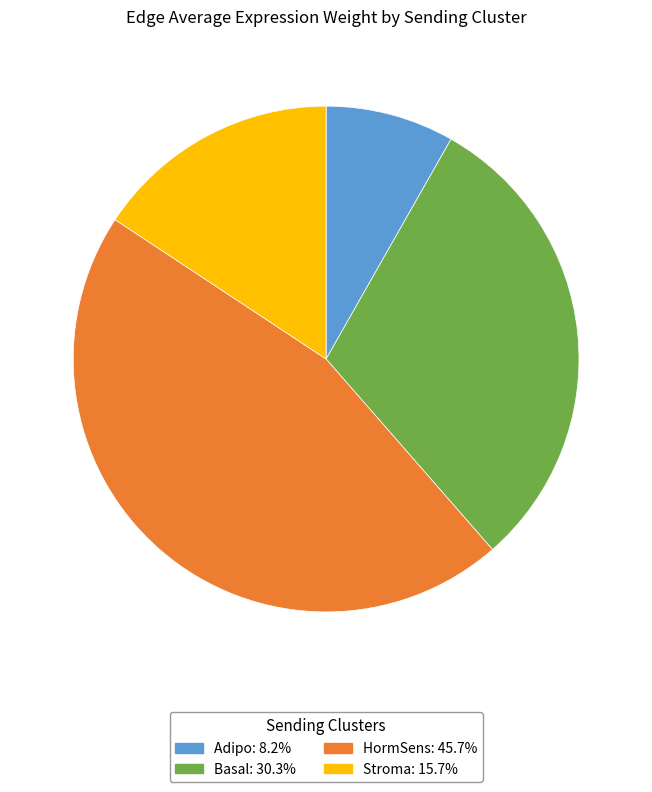

What is the largest slice in the pie chart?

HormSens